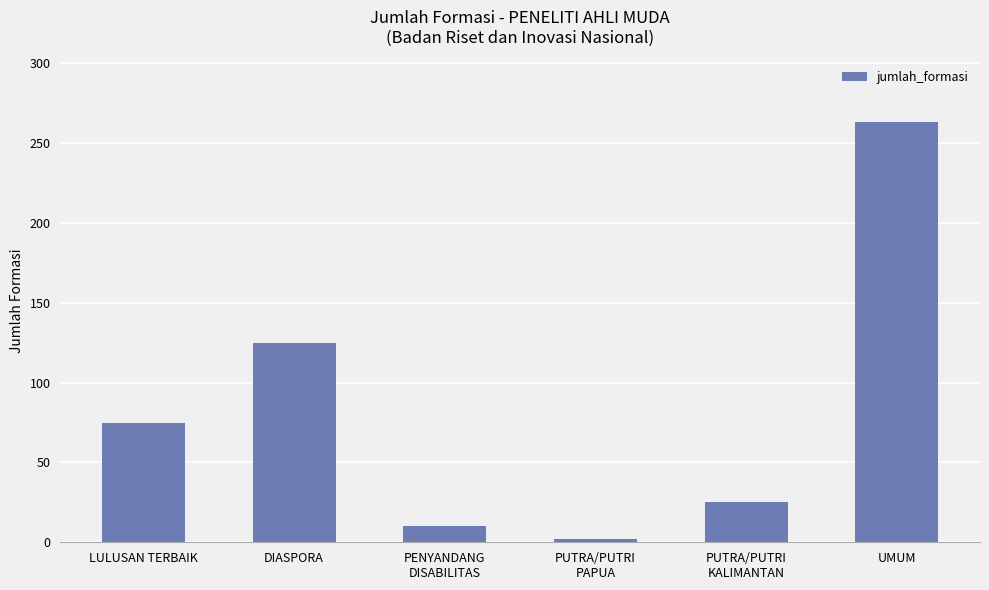

Reading right to left, extract all data points from this chart.

263	25	2	10	125	75